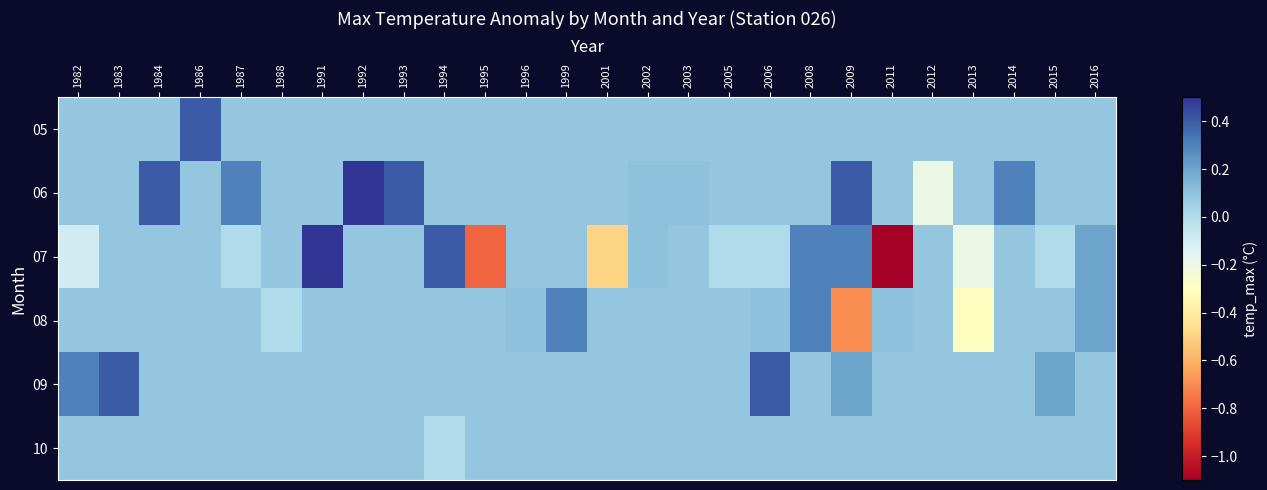

Which series has the largest range (max minus min)?

07